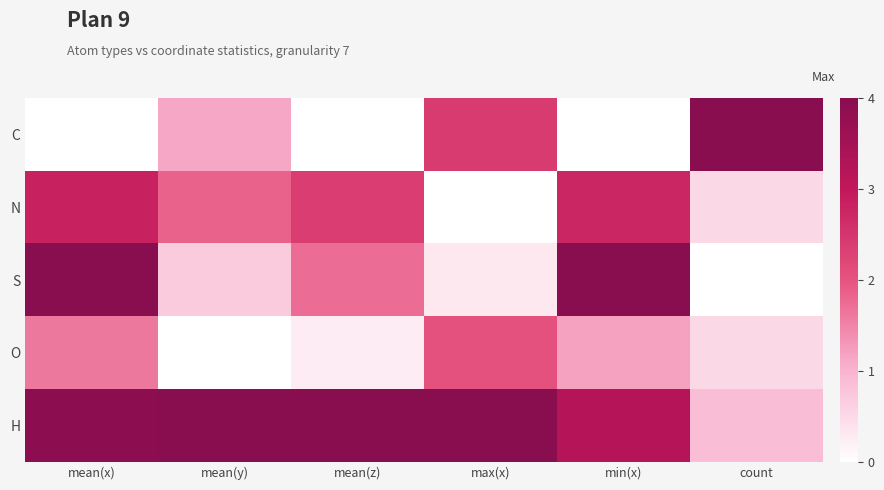

Which series has the largest total across all categories?

H